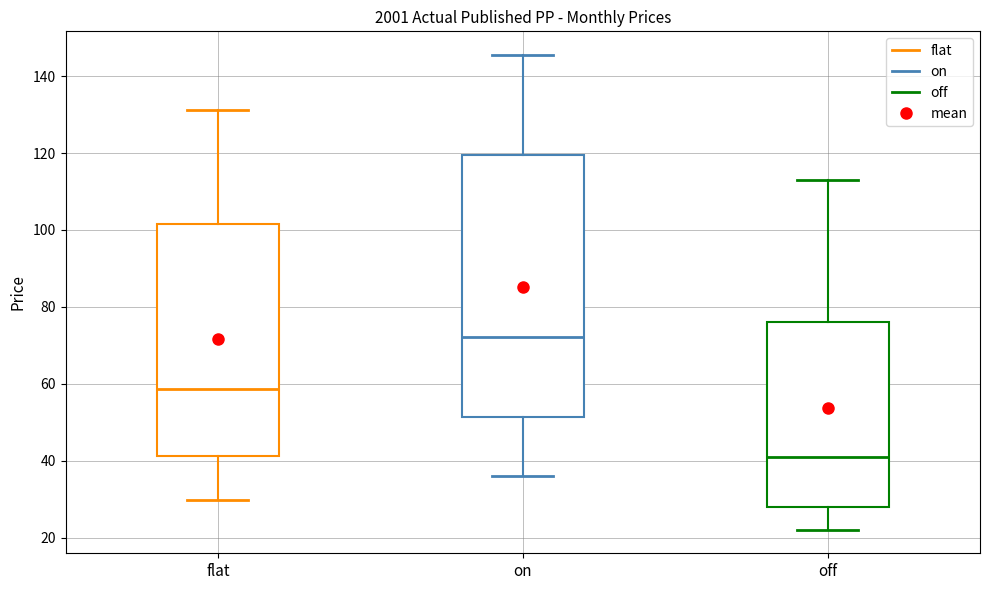

Which box is the tallest, from its lower edge to its upper edge?

on